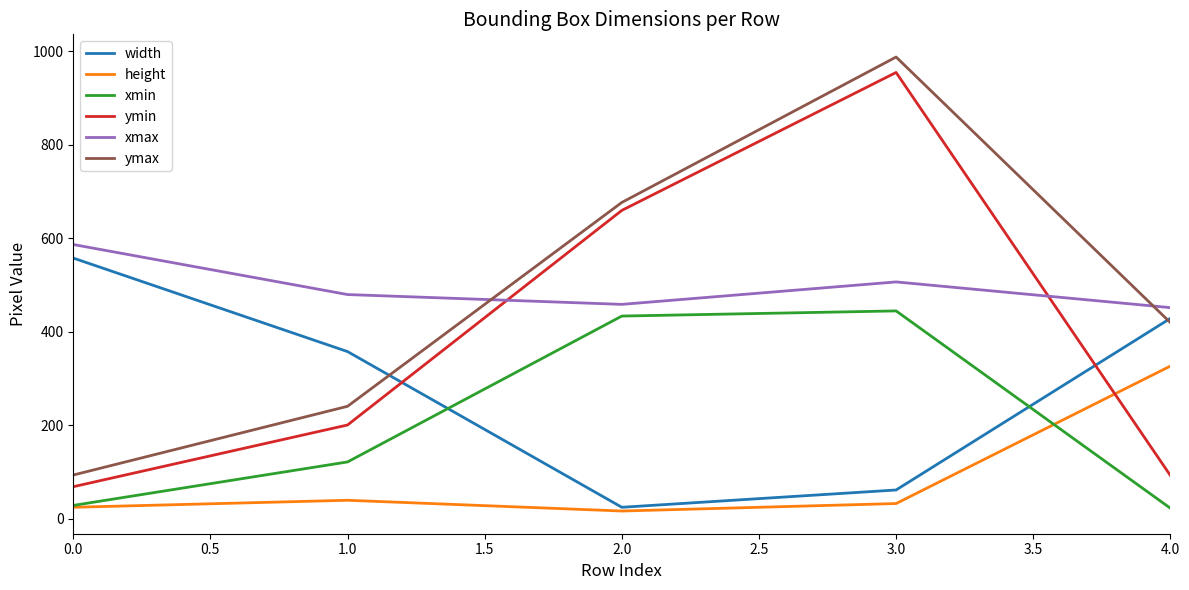

How many values in the height series are below 33?

2